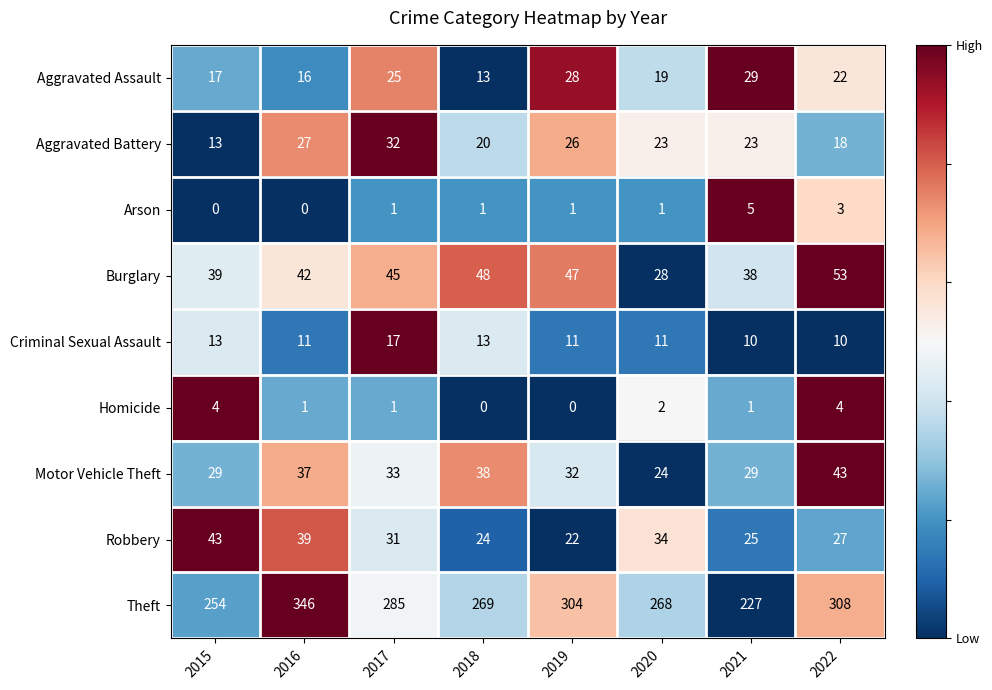

What is the spread (max minus min) of values at 2018?

269